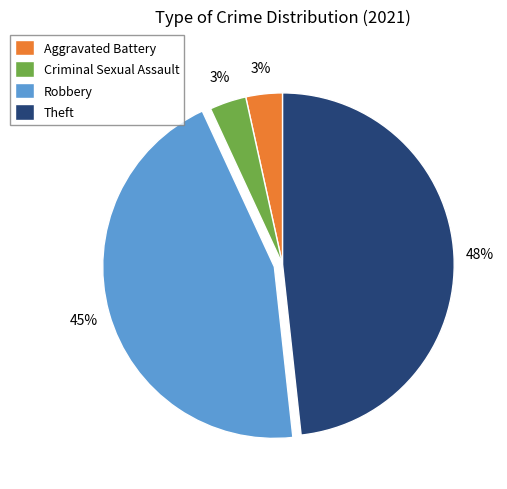

What percentage is the Robbery slice, to the nearest percent?

45%